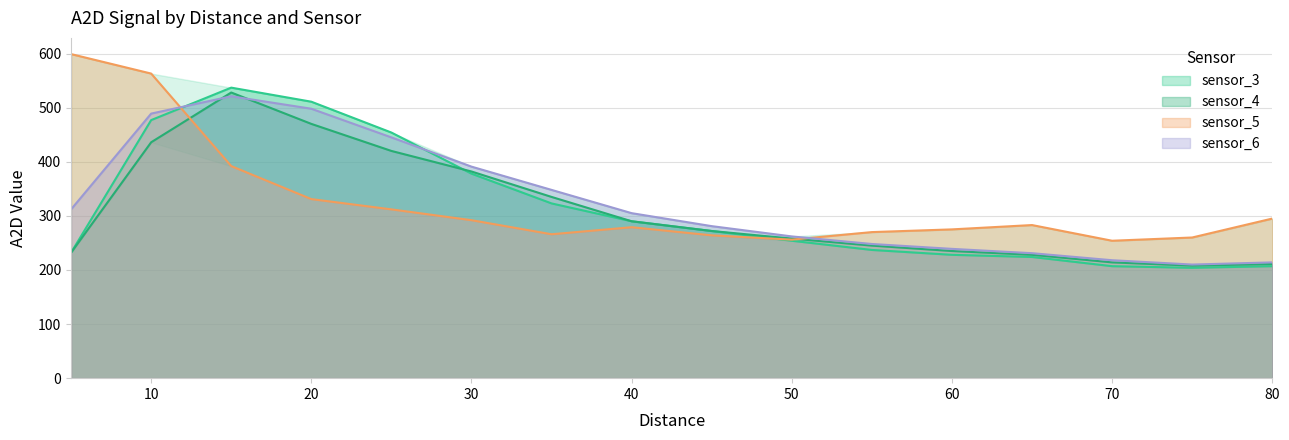

What is the value of the sensor_6 point at the 15th from the left?

210